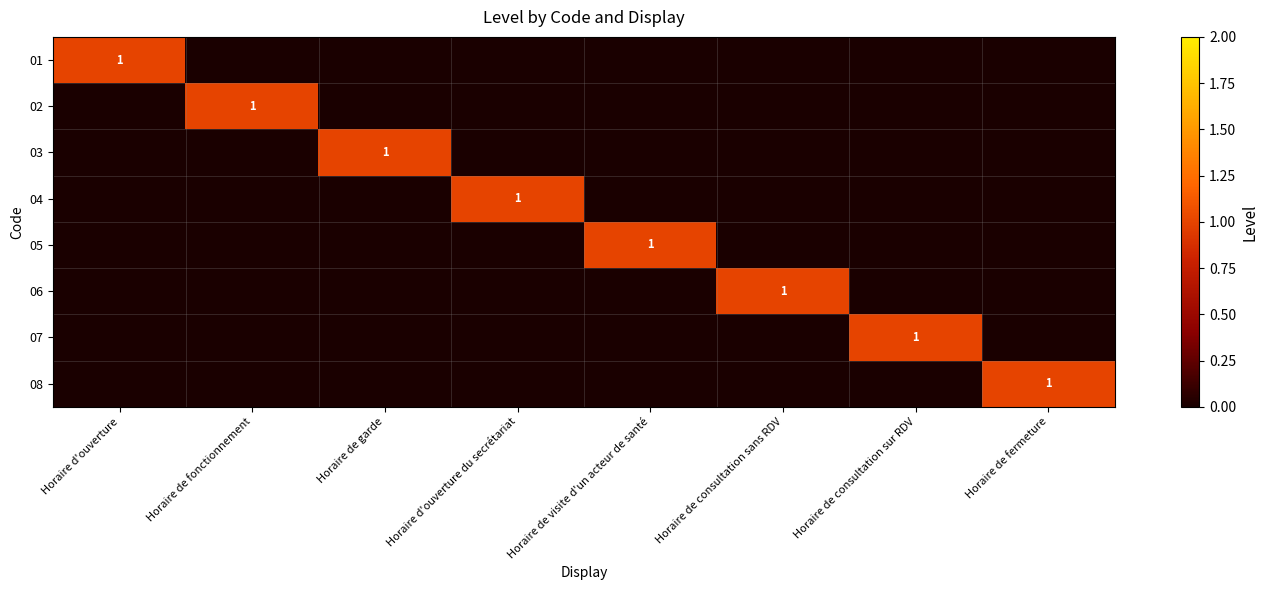

At Horaire de fermeture, list the series in order from largest to smallest.

08, 01, 02, 03, 04, 05, 06, 07